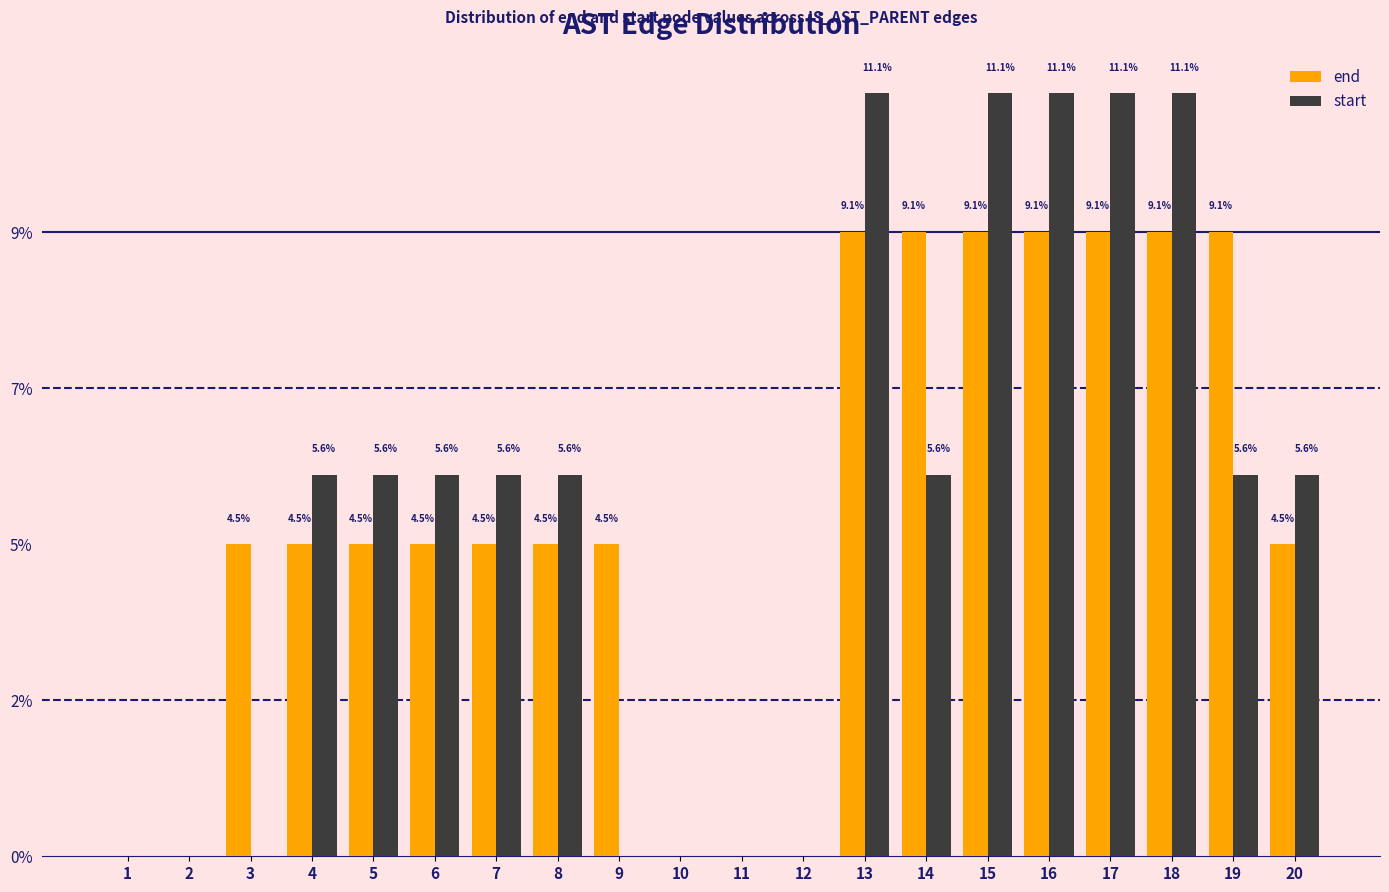

At which category does the chart reach its peak across all series?

13